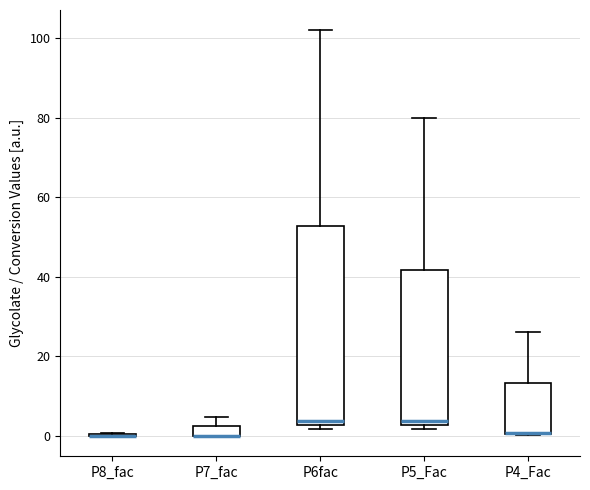

Where is the upper edge of the box for P4_Fac on the y-axis? The values are not printed on the chart, so give them approximately, as read against the axis.

14